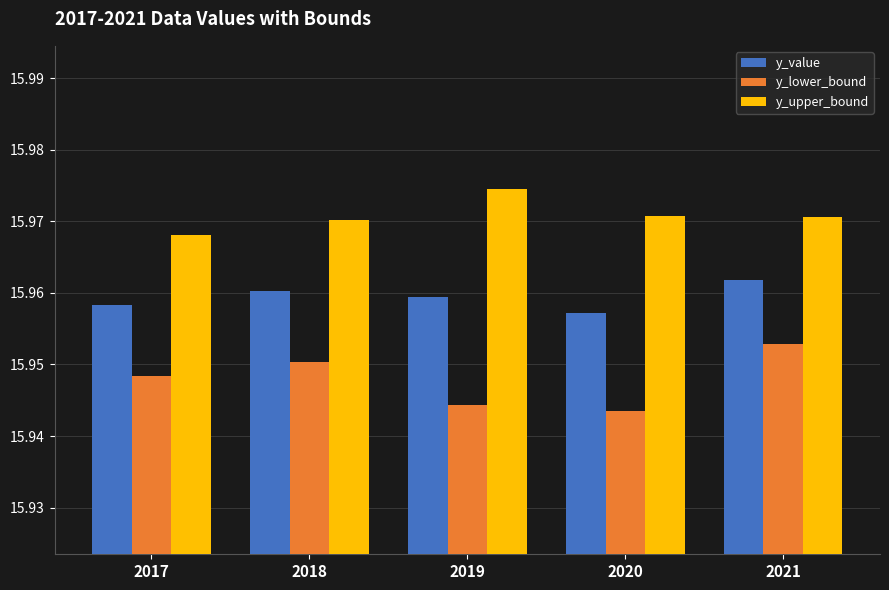

Where is y_upper_bound nearest to the value 15?

2017